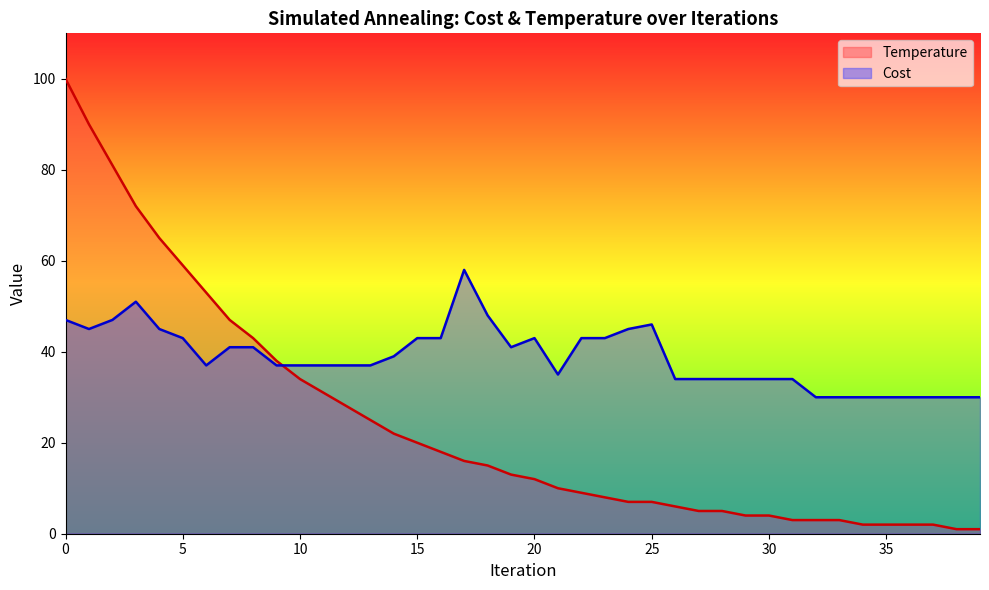

What are all the series names shown in the legend?

Temperature, Cost